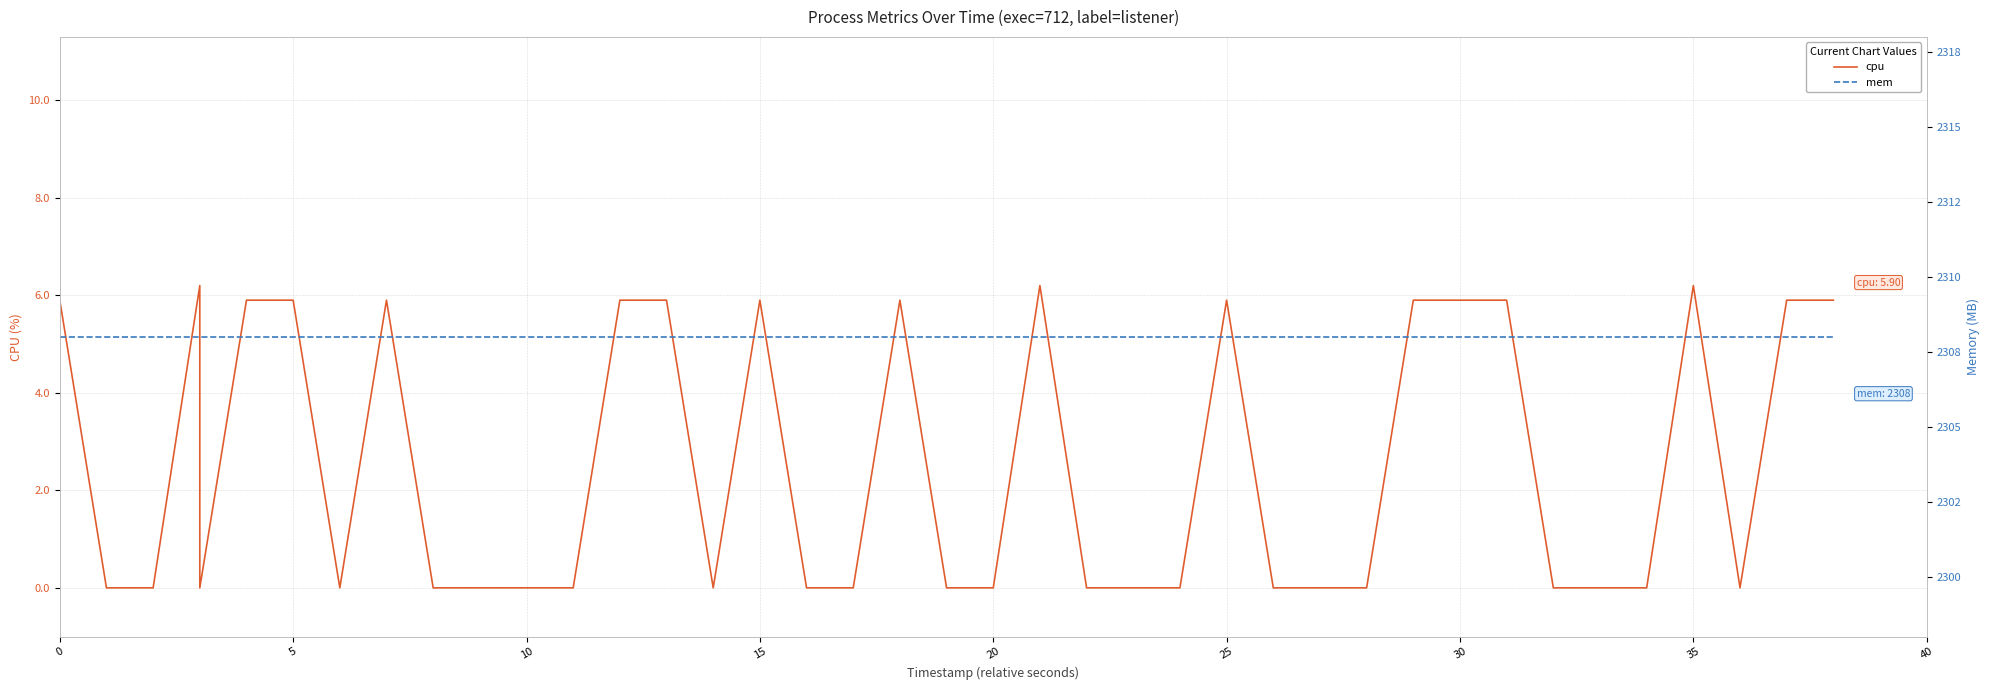

How many series are shown in this chart?

2